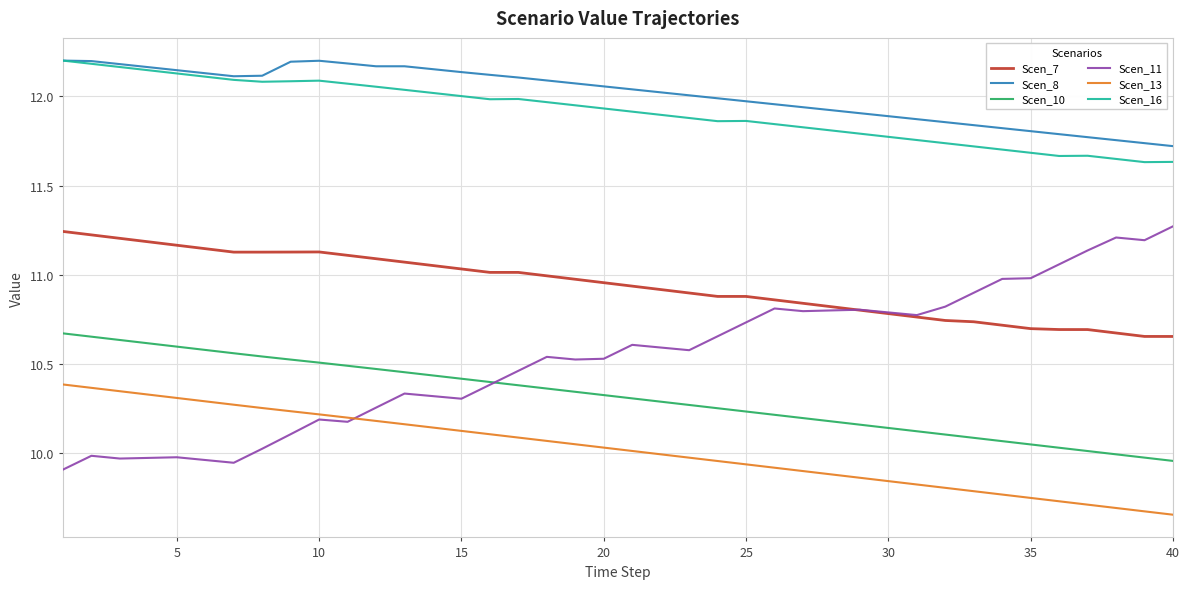

True or false: Scen_8 and Scen_11 cross at least once.

False